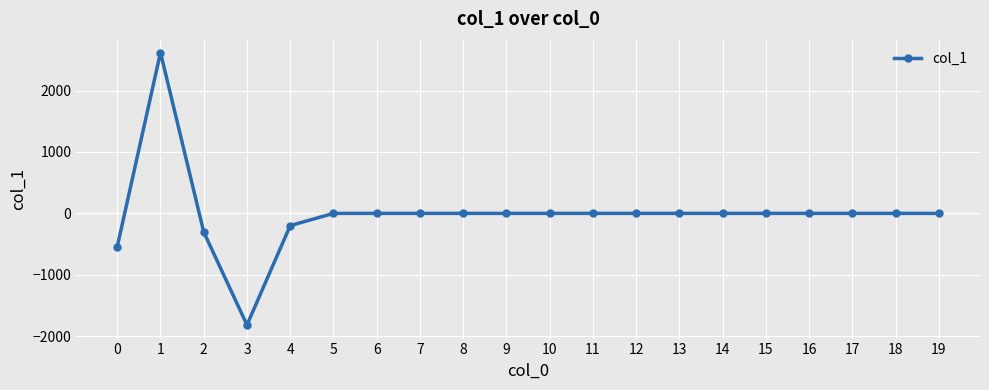

The chart shows a value of 0.0 at 10. True or false?

True